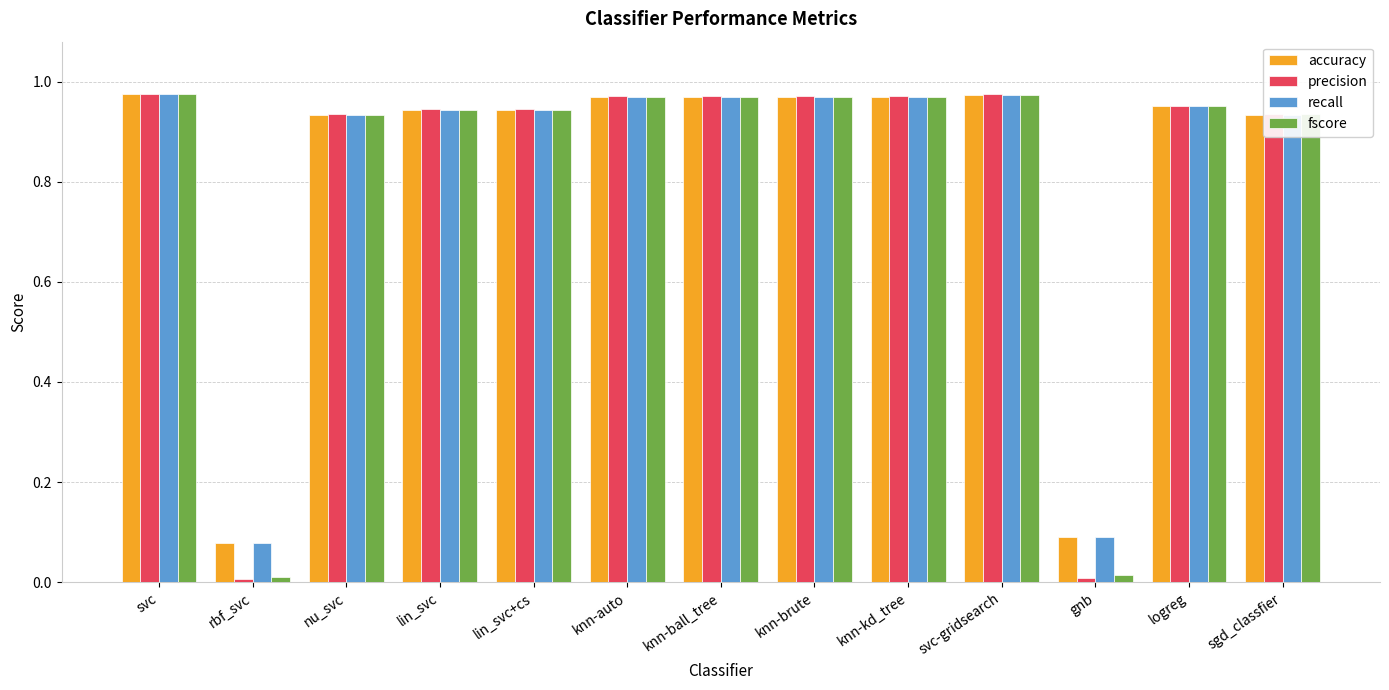

What is the sum of all recall values?

10.7